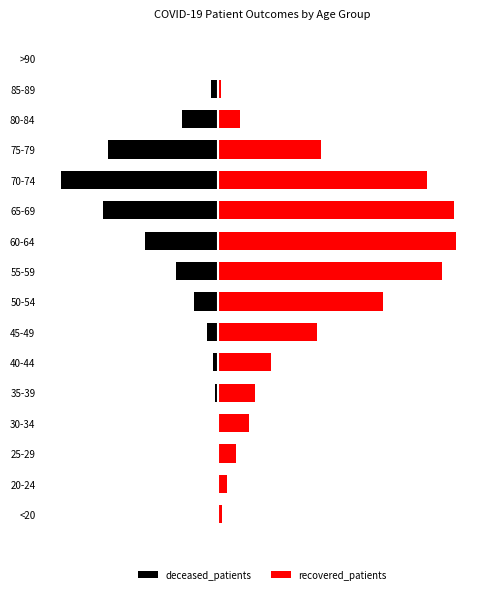

Which series has the widest spread of values?

recovered_patients